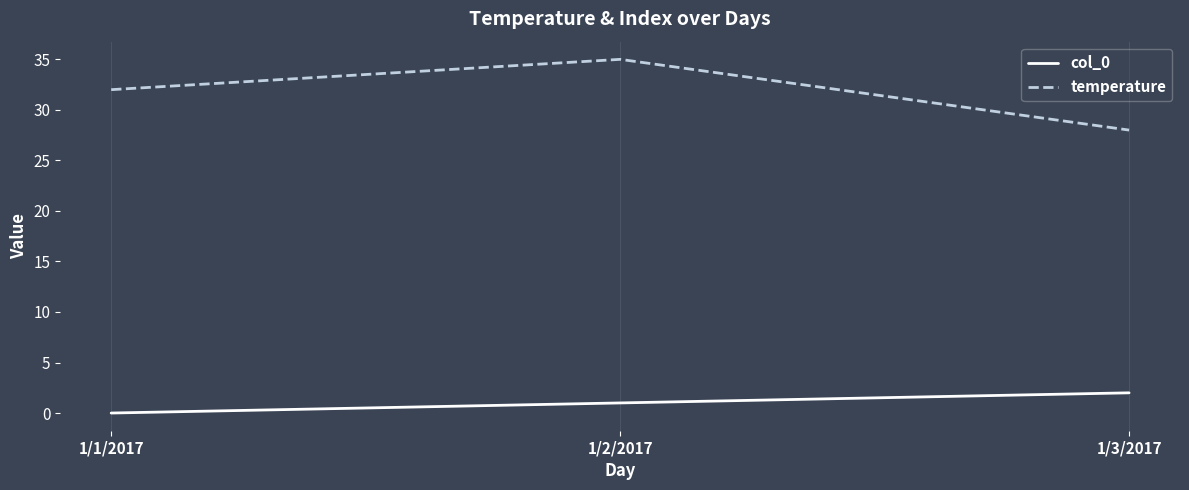

List the series in order of their overall mean, lowest first.

col_0, temperature